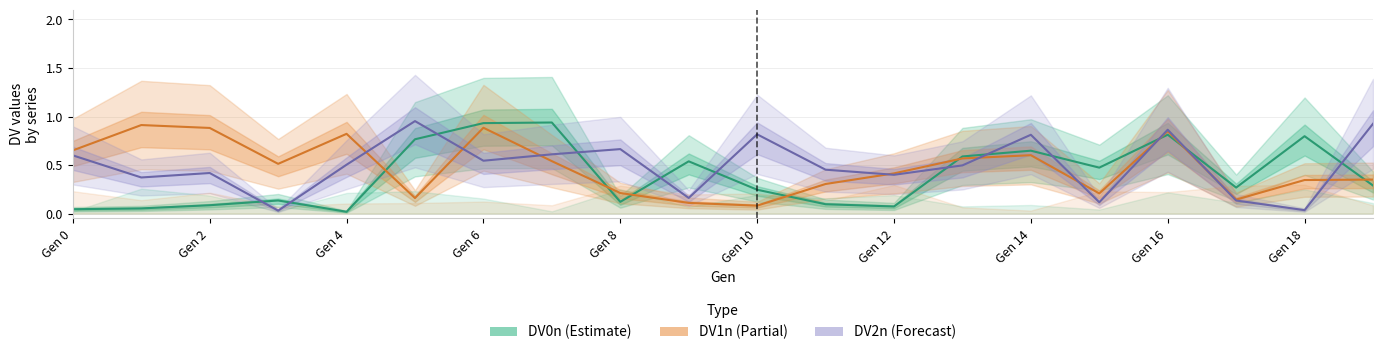

How many categories are shown in the chart?

20